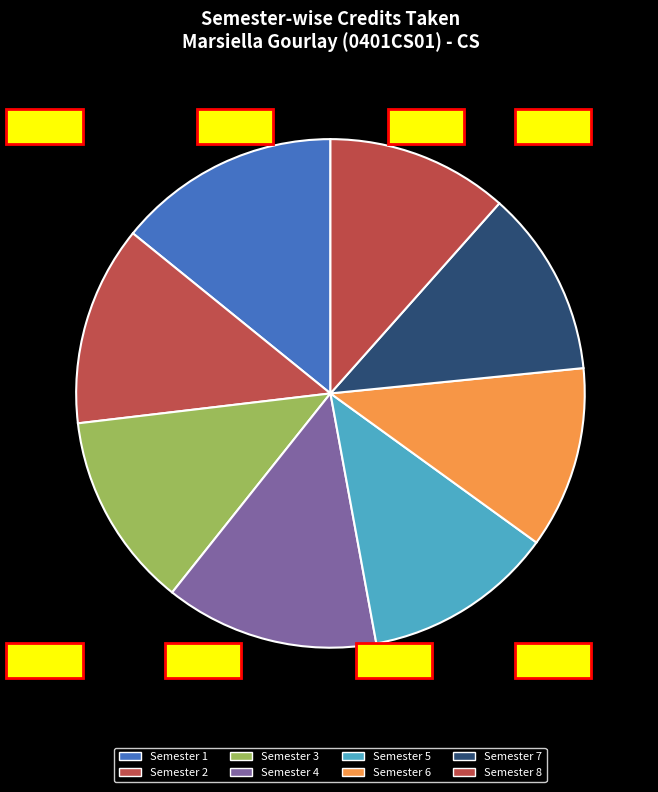

True or false: Semester 2 accounts for 13% of the total.

True